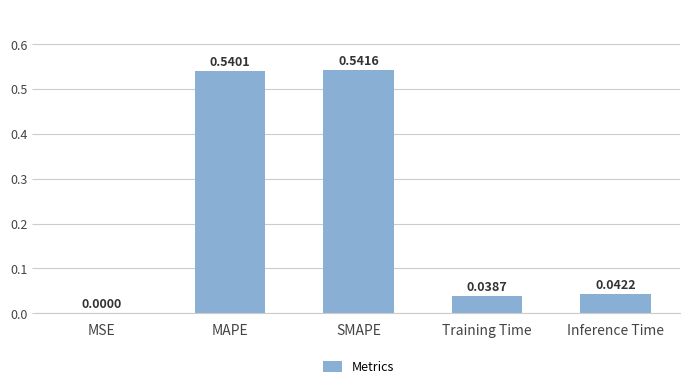

Which category has the highest value across all series?

SMAPE